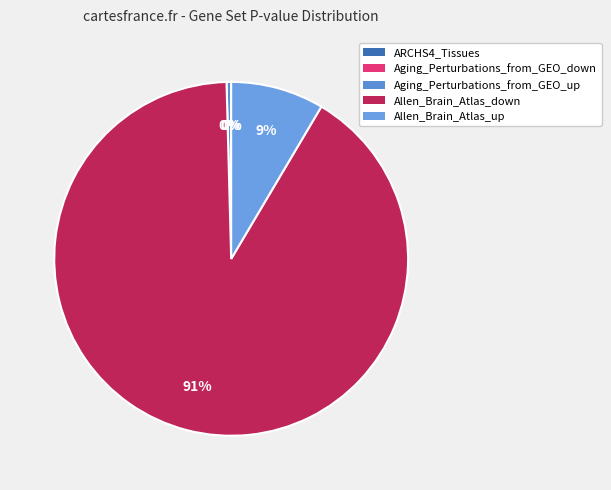

Count the number of slices in the pie.

5